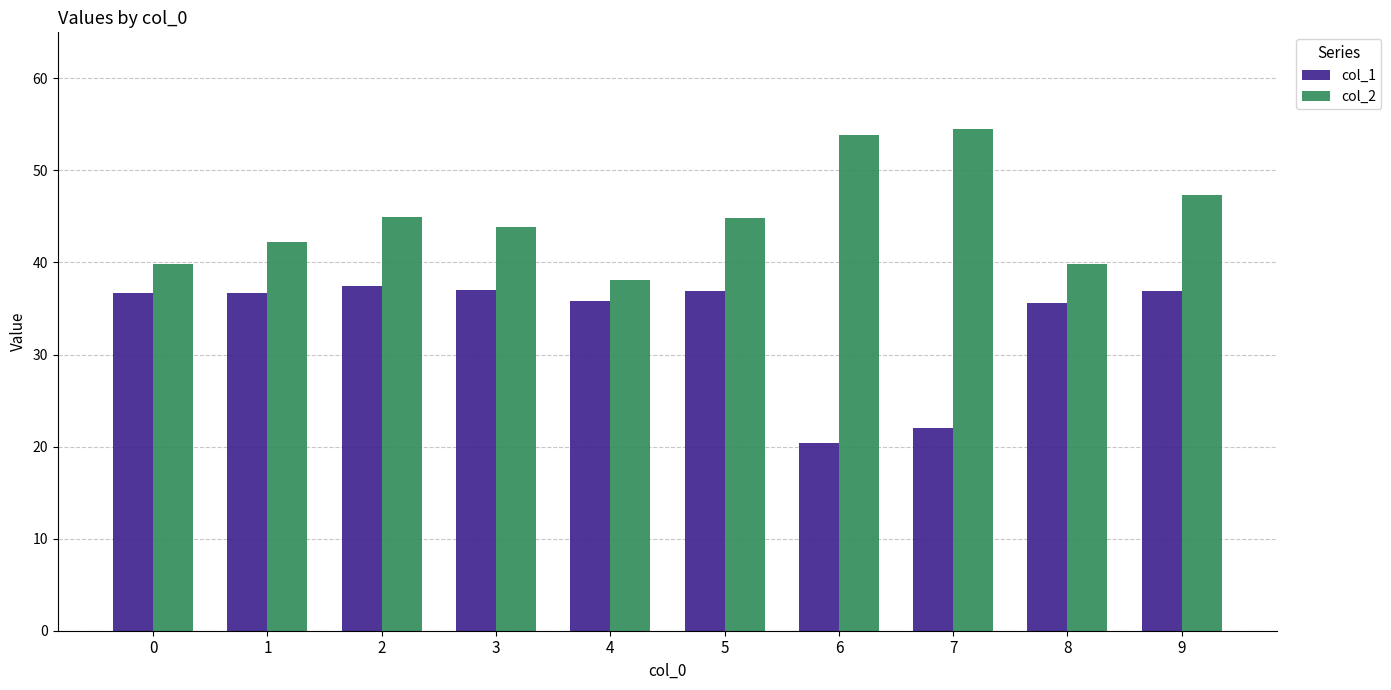

What are all the series names shown in the legend?

col_1, col_2